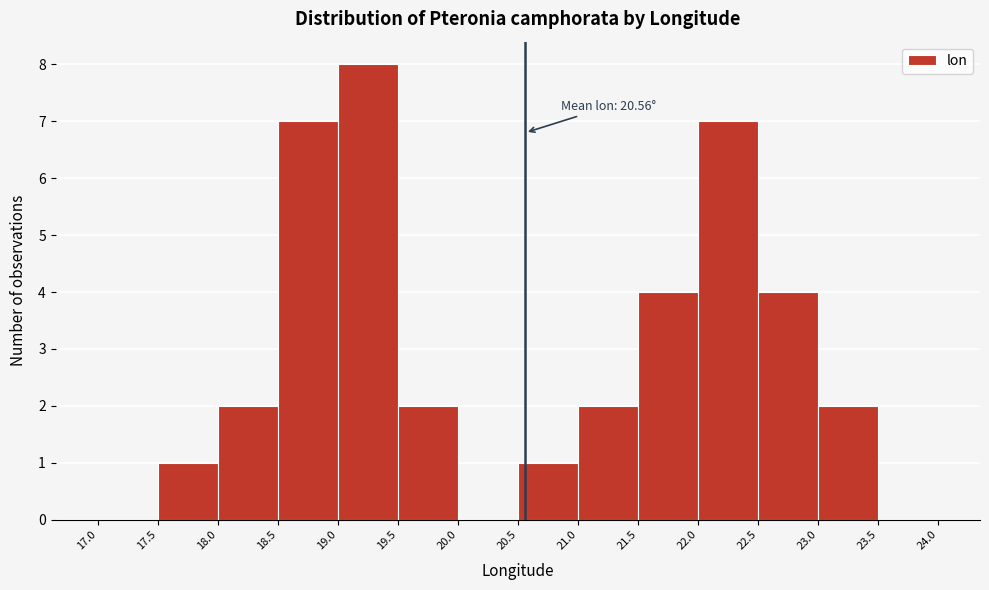

Over which range of the x-axis is the bar tallest?

19.0 to 19.5